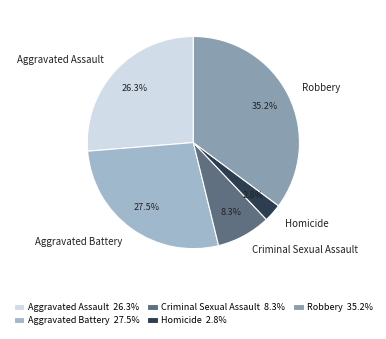

Is Criminal Sexual Assault the majority of the pie?

No